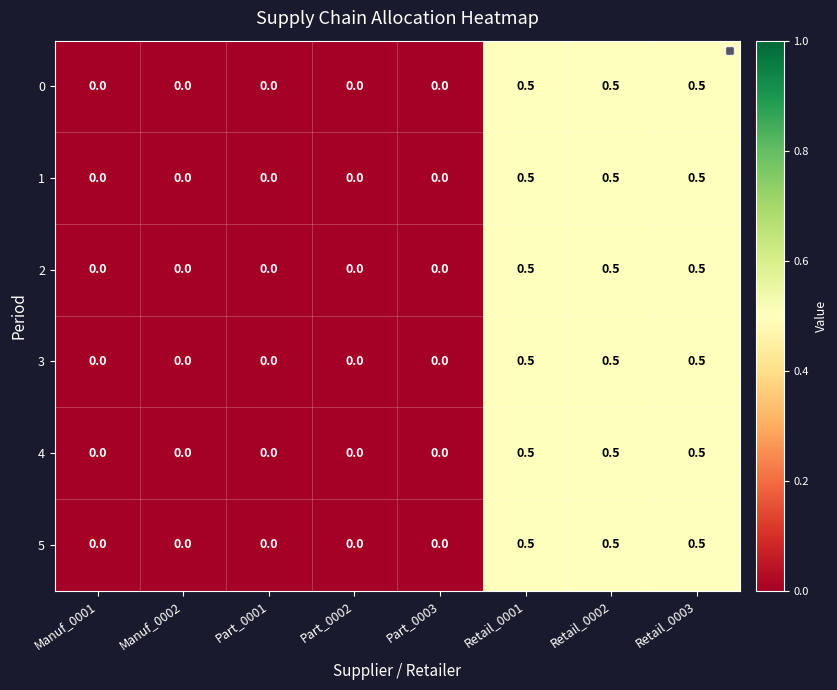

The 3 series shows 0.0 at Part_0003. True or false?

True